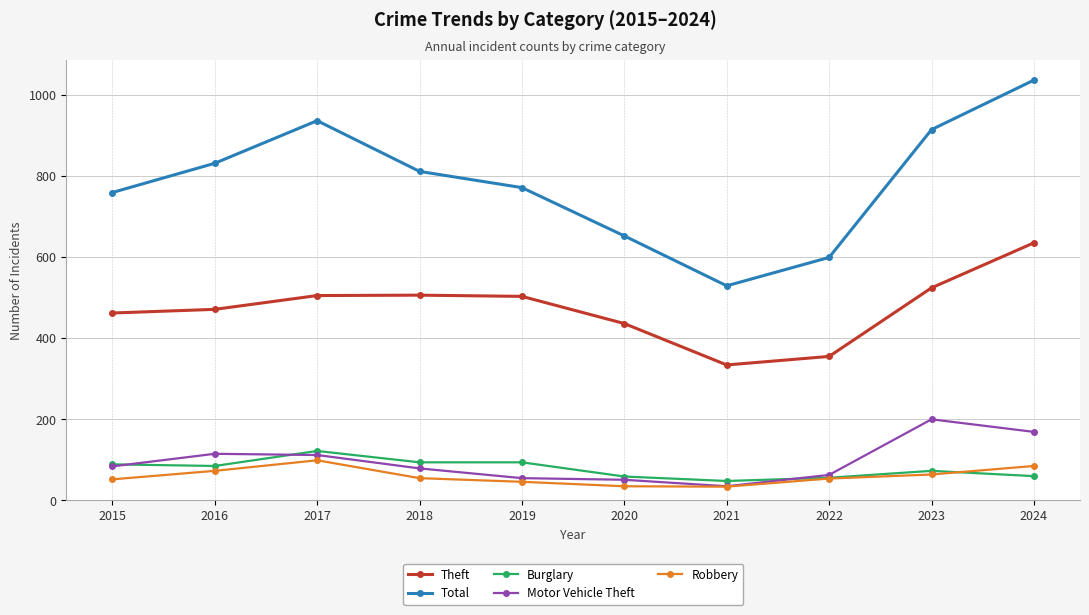

What are all the series names shown in the legend?

Theft, Total, Burglary, Motor Vehicle Theft, Robbery